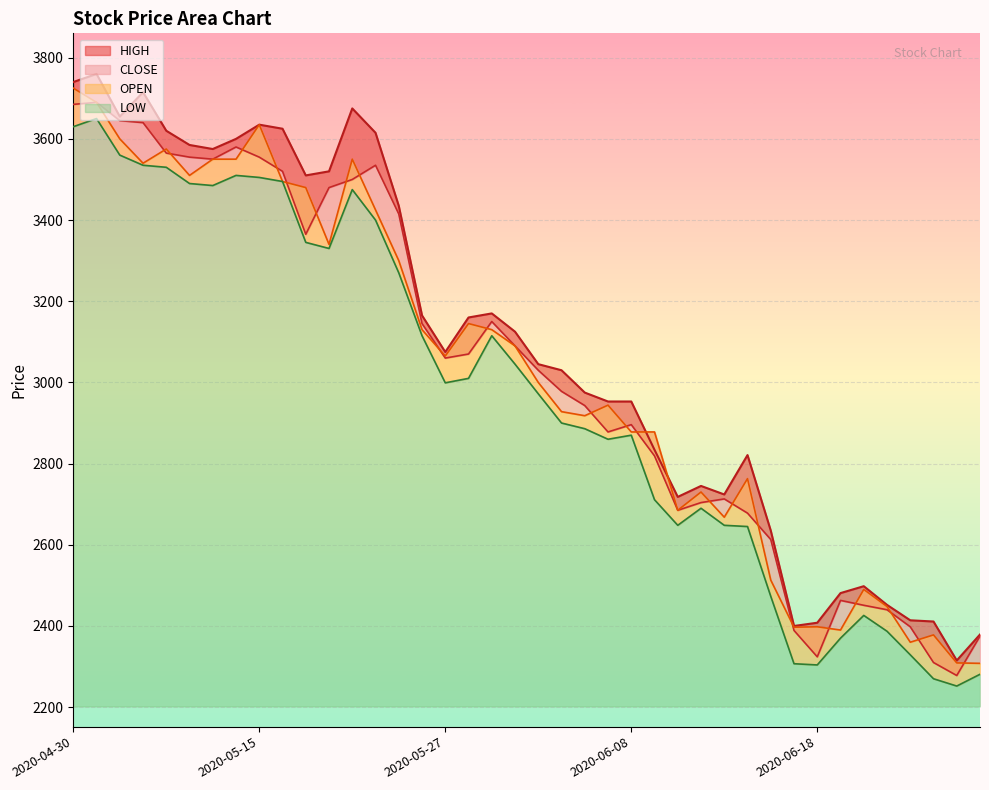

At which category is the sum across all series the highest?

2020-05-01